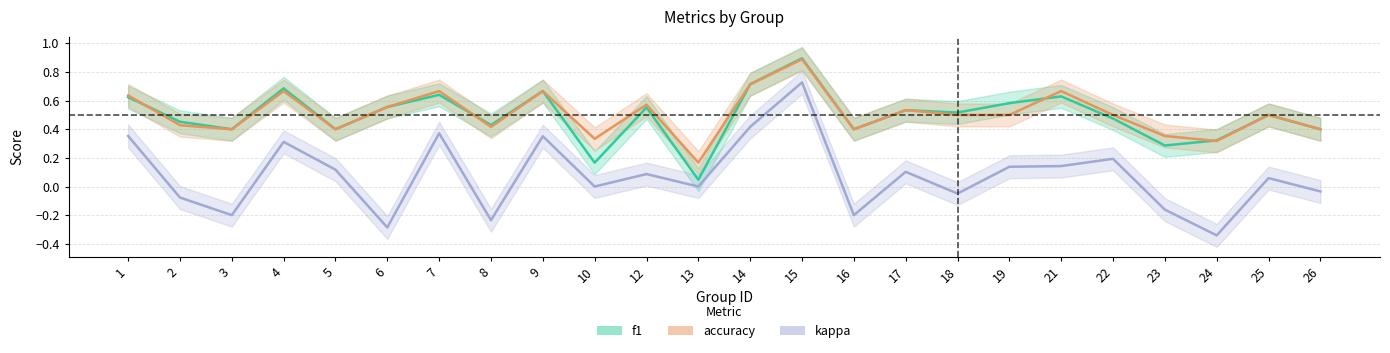

What is the value of the accuracy point at the 12th from the left?

0.2